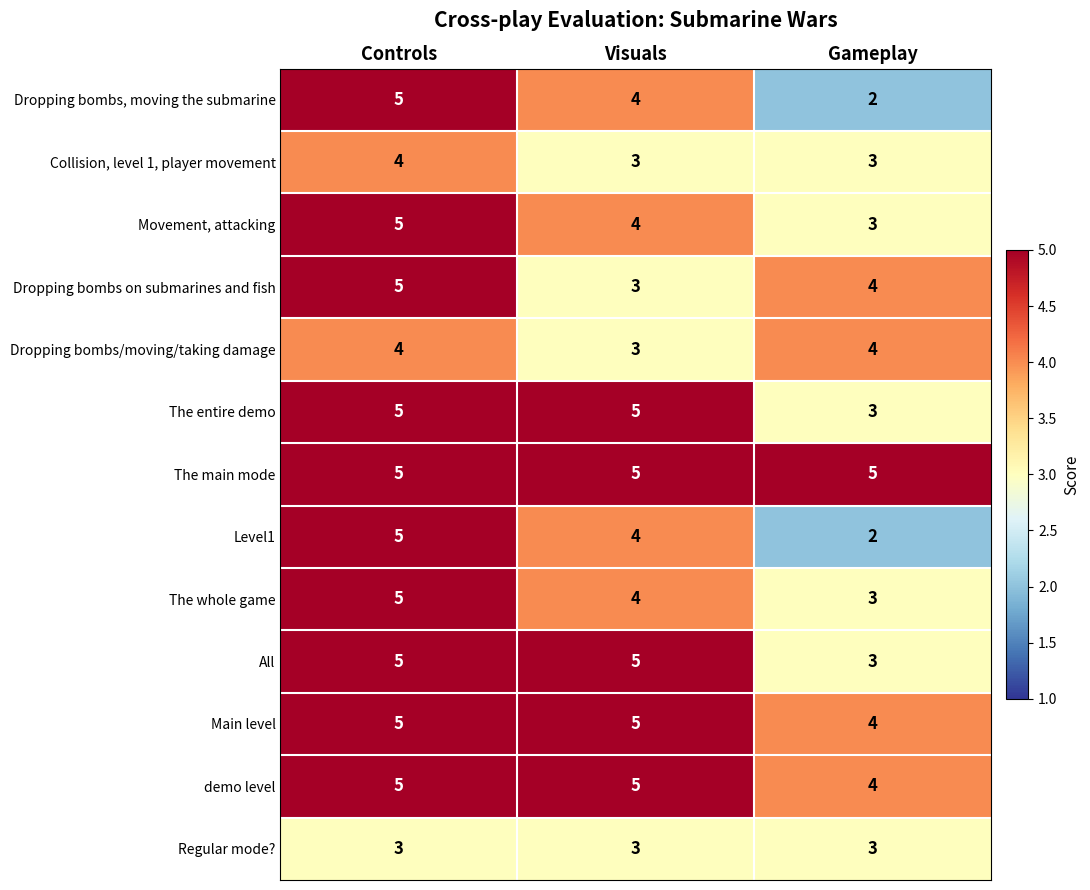

What is the approximate value of Regular mode? at Visuals?

3